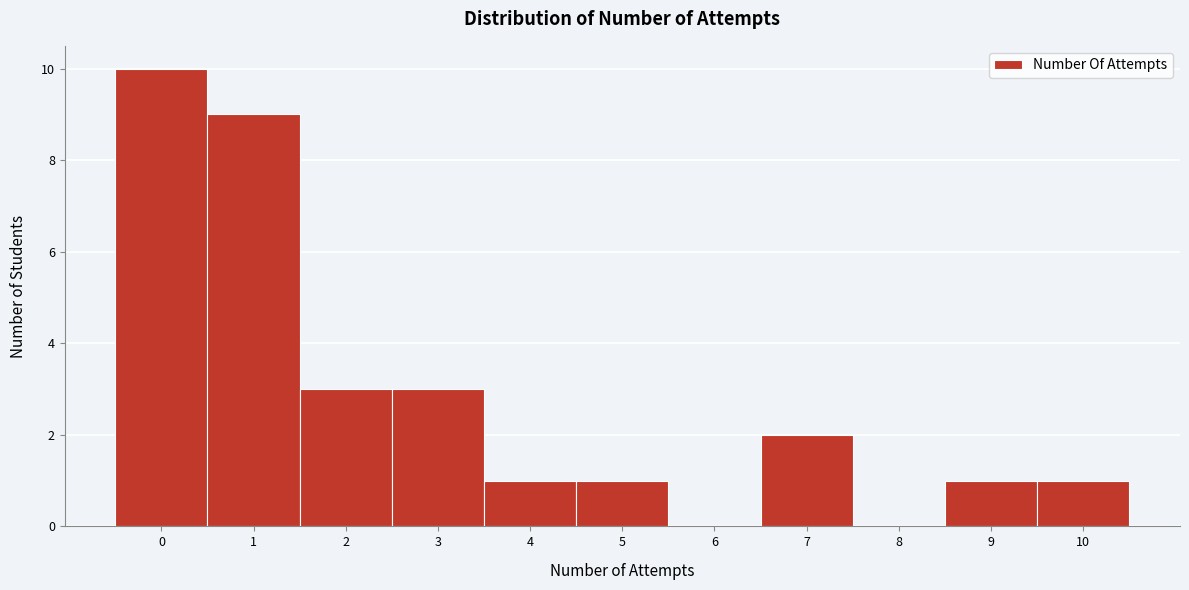

Reading left to right, transcribe this chart: for each bar, give the range it covers on the x-axis and its height. The values are not printed on the chart, so give them approximately, as read against the axis.

-0.5 to 0.5: 10
0.5 to 1.5: 9
1.5 to 2.5: 3
2.5 to 3.5: 3
3.5 to 4.5: 1
4.5 to 5.5: 1
5.5 to 6.5: 0
6.5 to 7.5: 2
7.5 to 8.5: 0
8.5 to 9.5: 1
9.5 to 10.5: 1